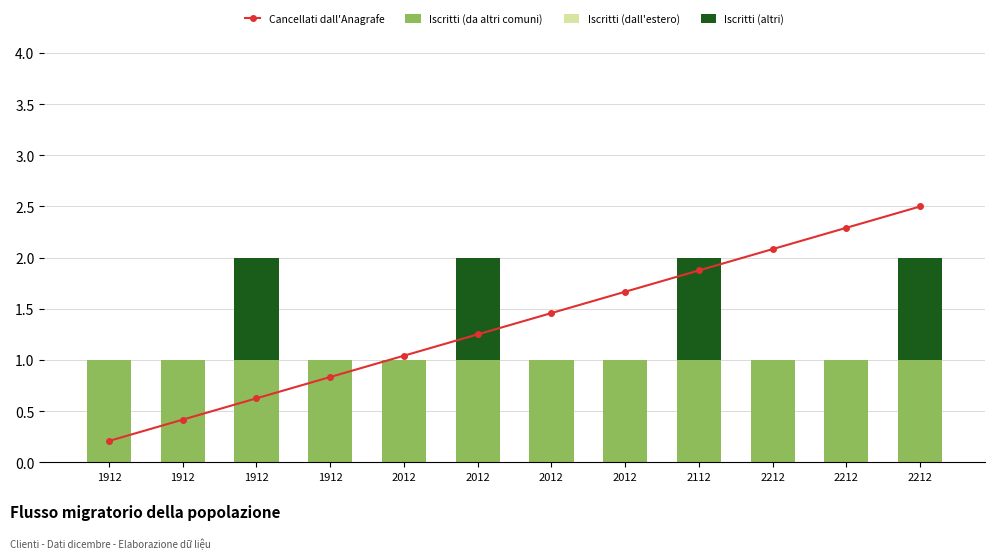

List the series in order of their overall mean, highest first.

Cancellati dall'Anagrafe, Iscritti (da altri comuni), Iscritti (altri), Iscritti (dall'estero)